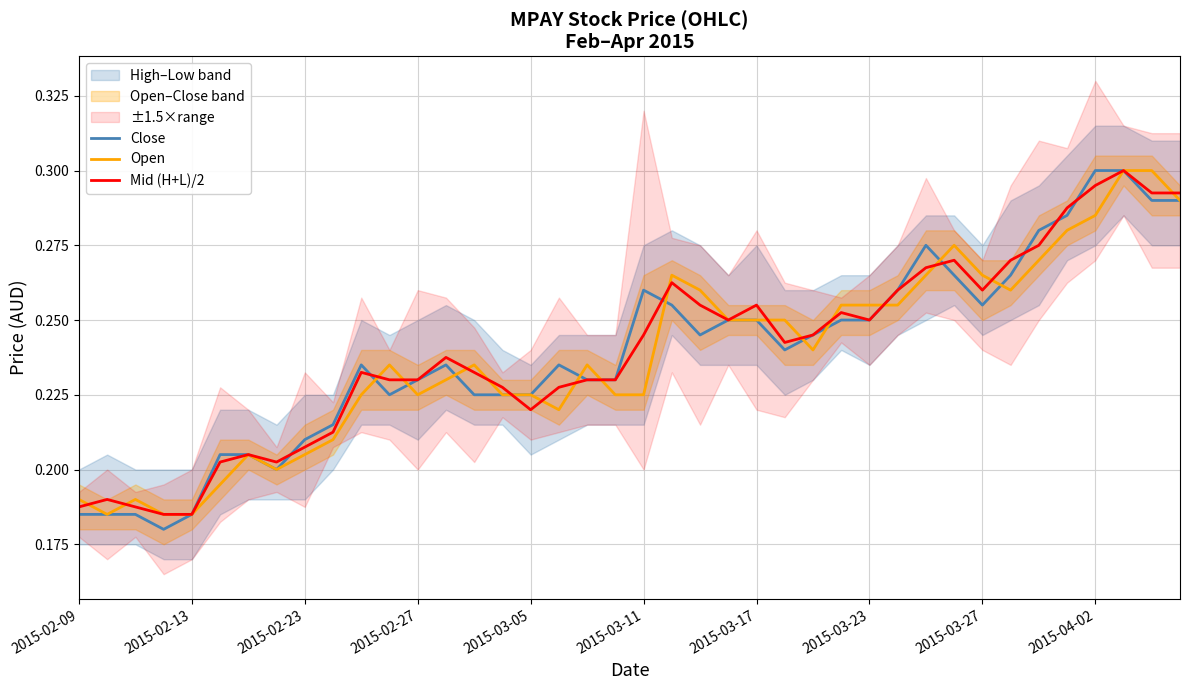

What is the difference between the Open values at 18 and 38?

0.1